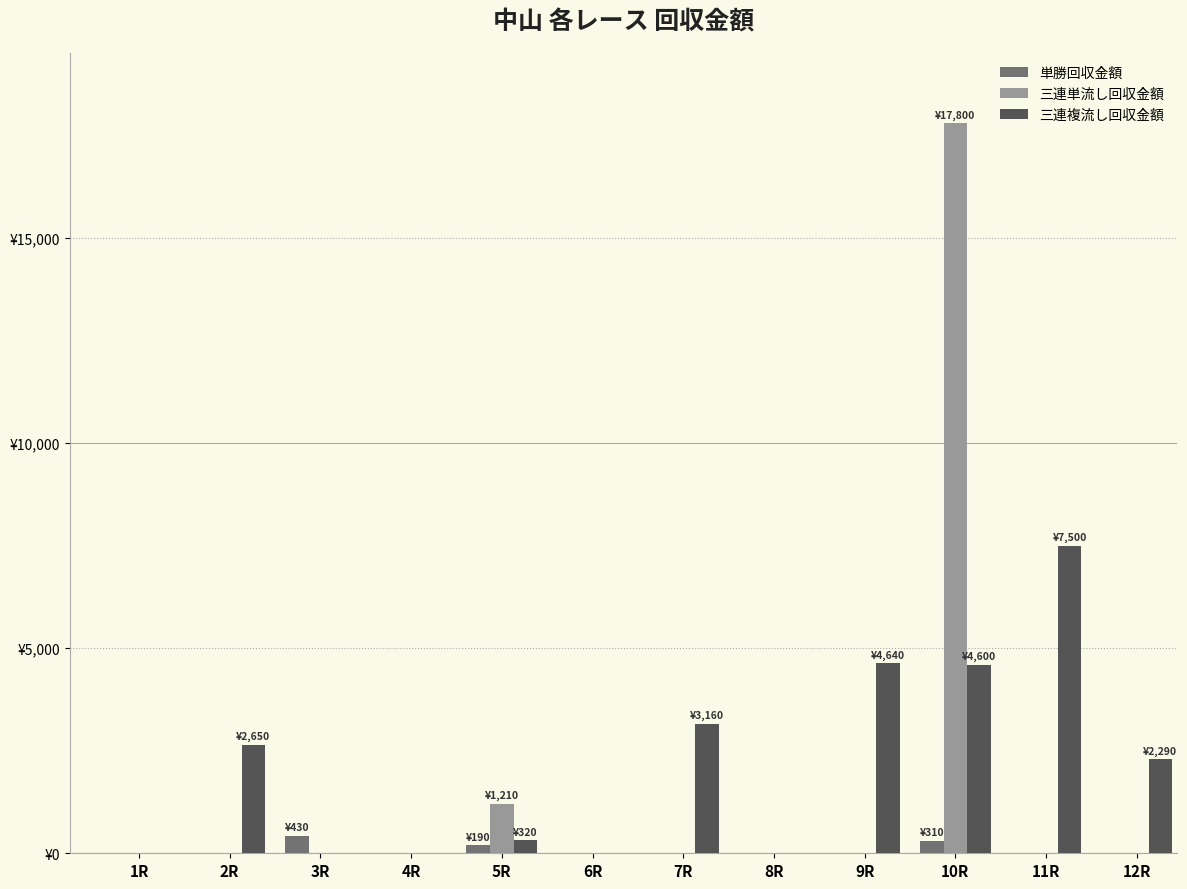

Are the bars grouped side by side (vs. stacked)?

Yes